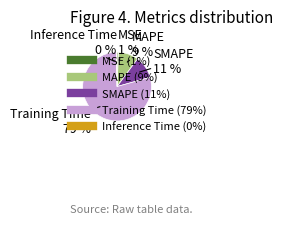

Which slice is the largest?

Training Time